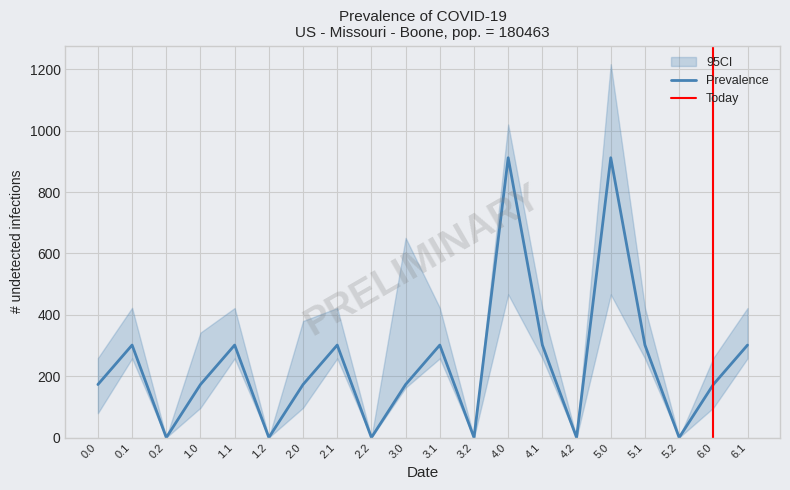

The value of Prevalence at 0.2 is 558.5. True or false?

False